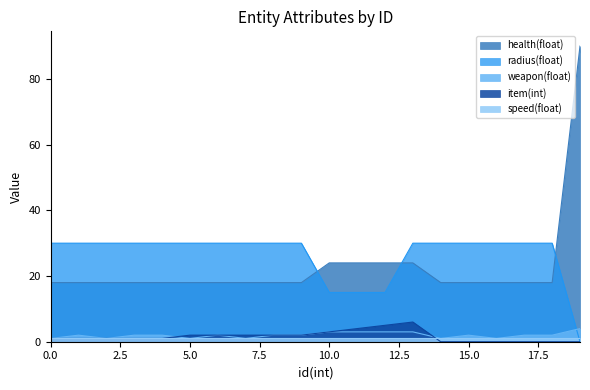

True or false: health(float) has a value of 34 at 12.

False